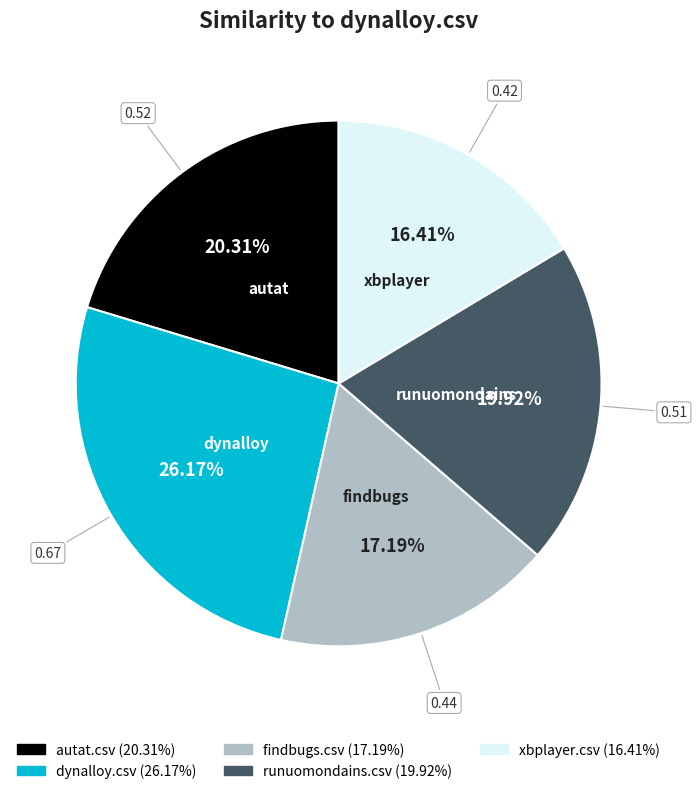

How many slices are in this pie chart?

5